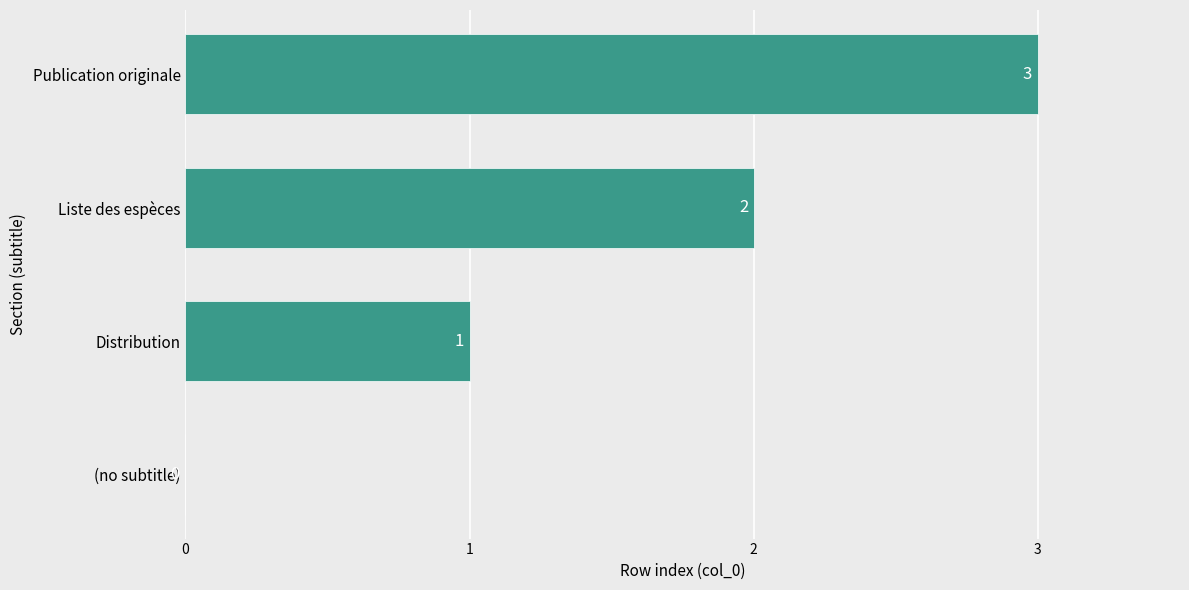

Which label corresponds to the largest value in the chart?

Publication originale